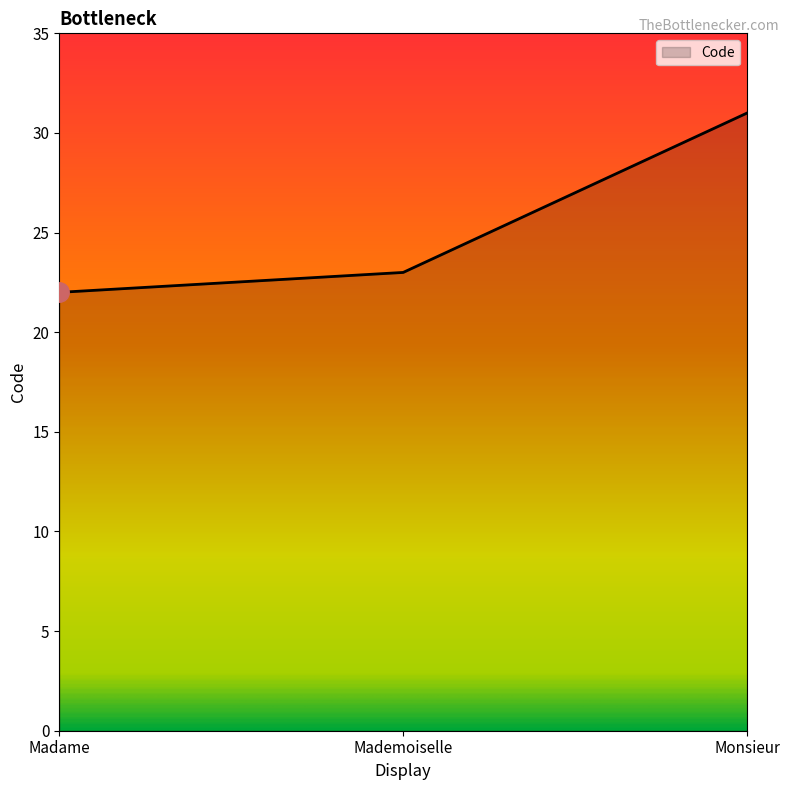

What is the approximate value at Mademoiselle?

23